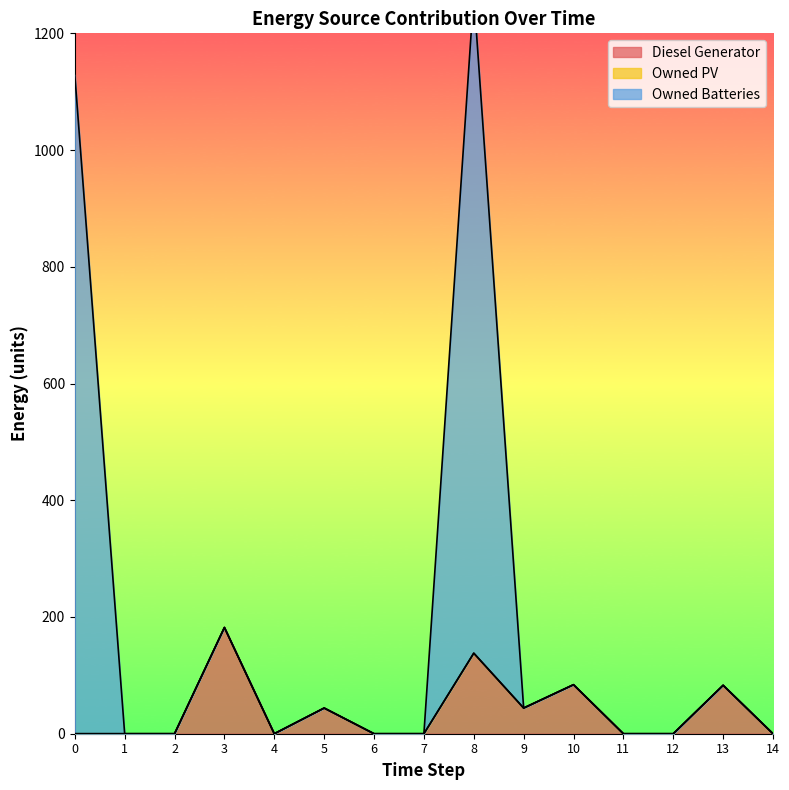

Is the value of Owned Batteries at 9 greater than the value of Diesel Generator at 3?

No